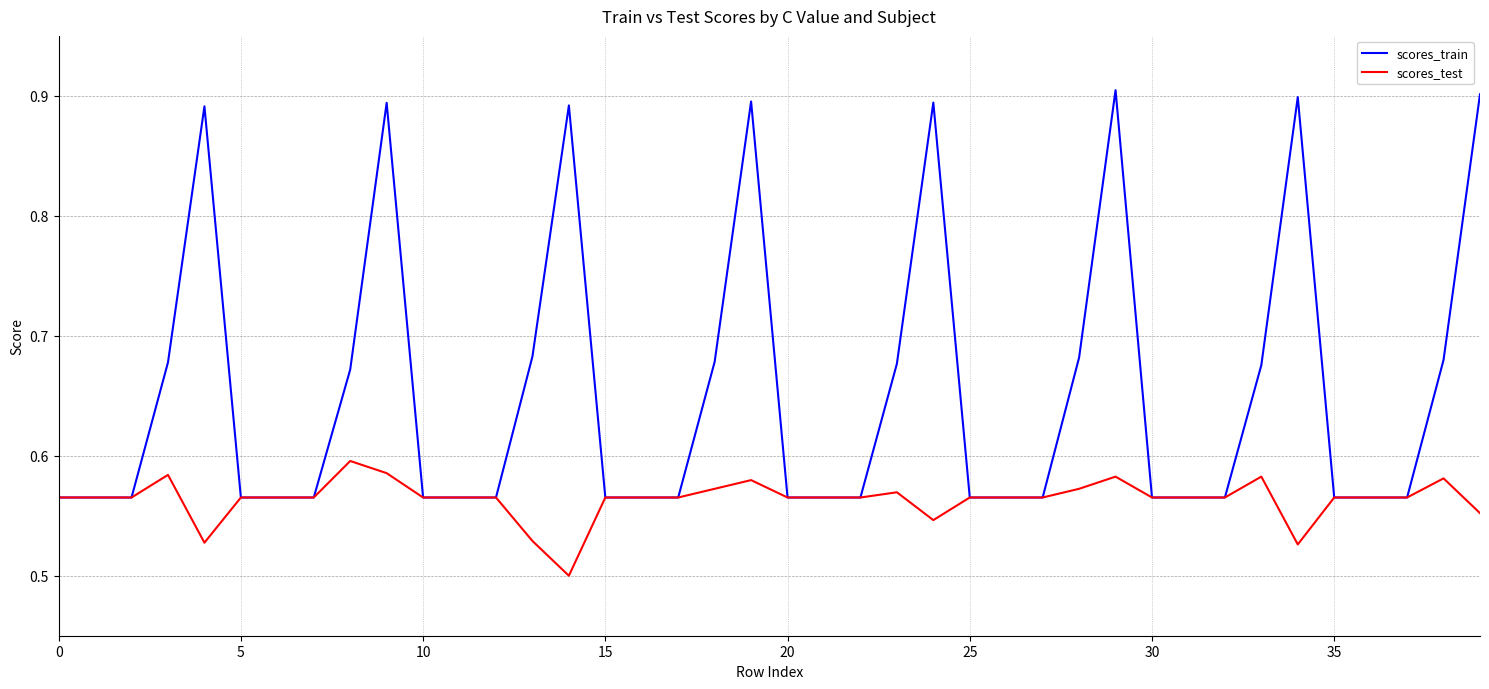

Which series has the widest spread of values?

scores_train